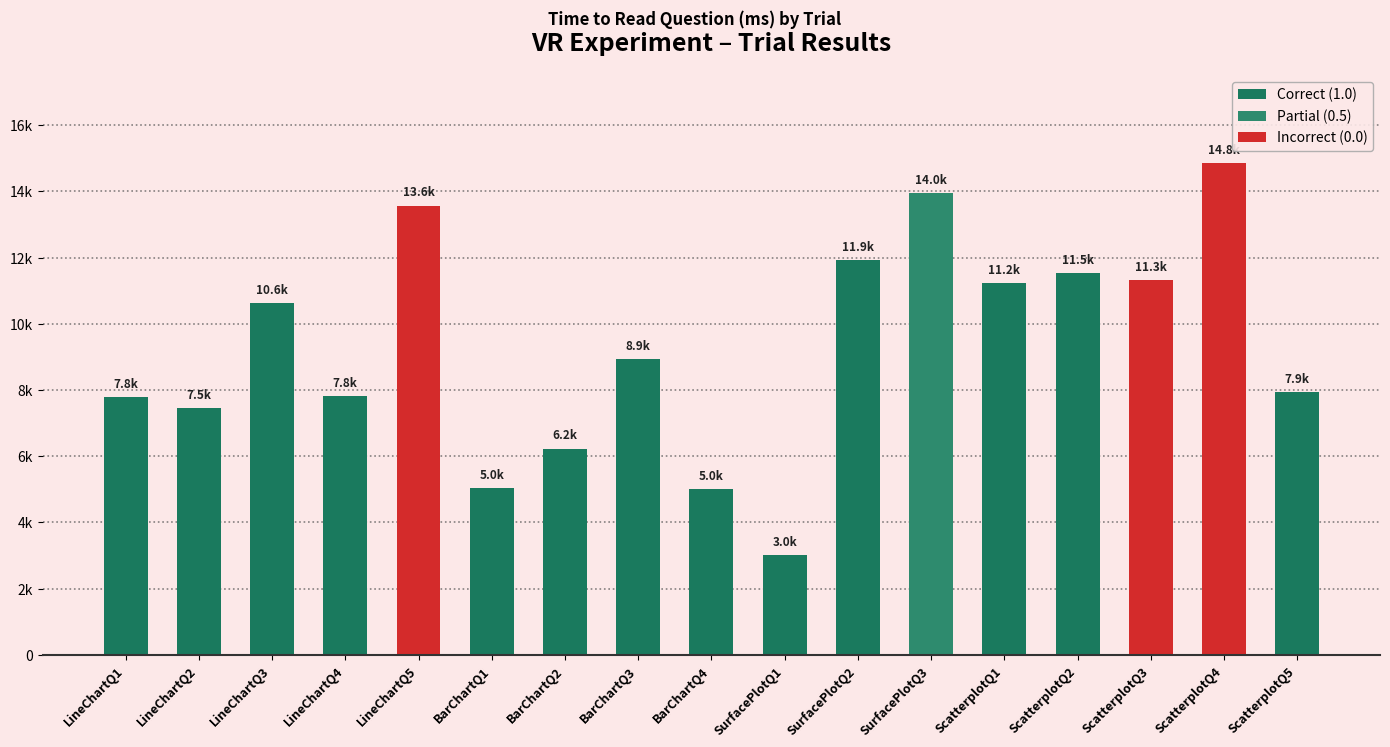

At which label is the value closest to 8935?

BarChartQ3